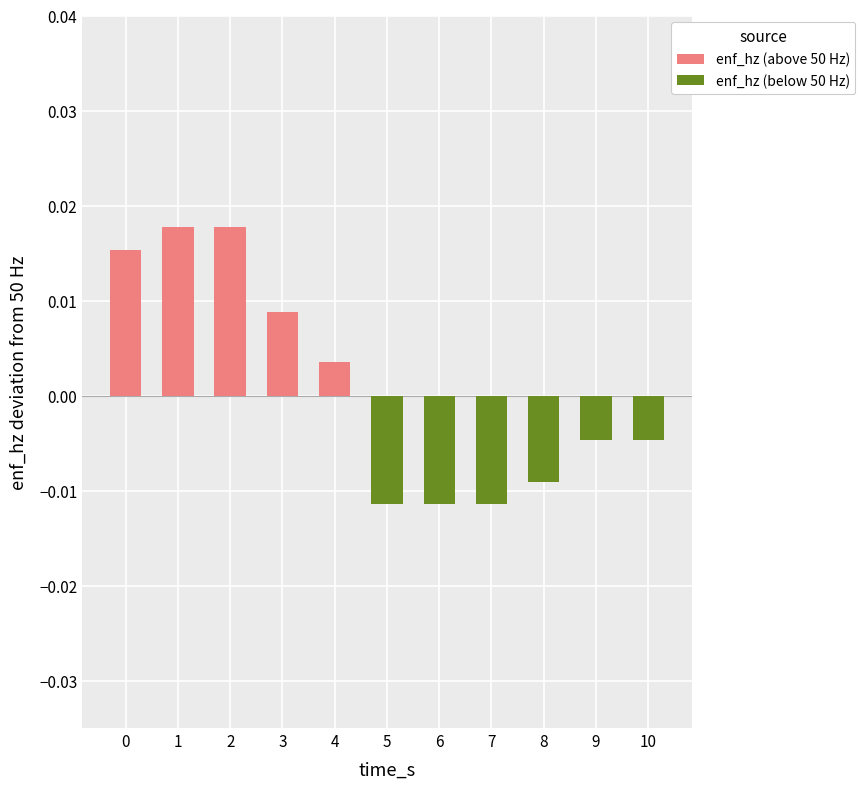

Count the enf_hz (above 50 Hz) values in the range 0 to 1.

11